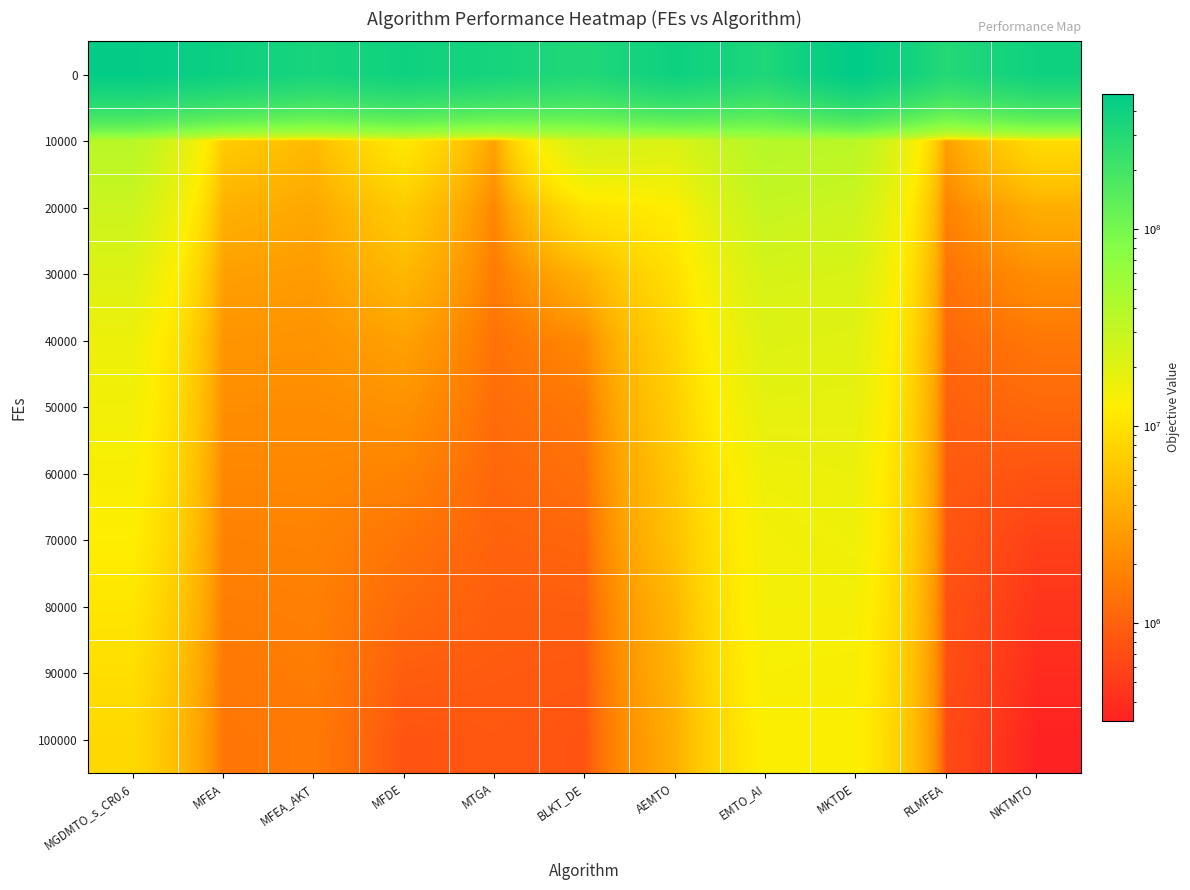

At which category is the sum across all series the highest?

MKTDE